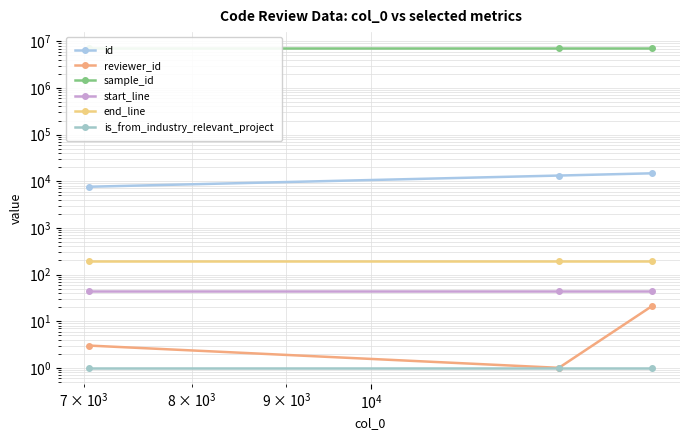

Which series has the widest spread of values?

id